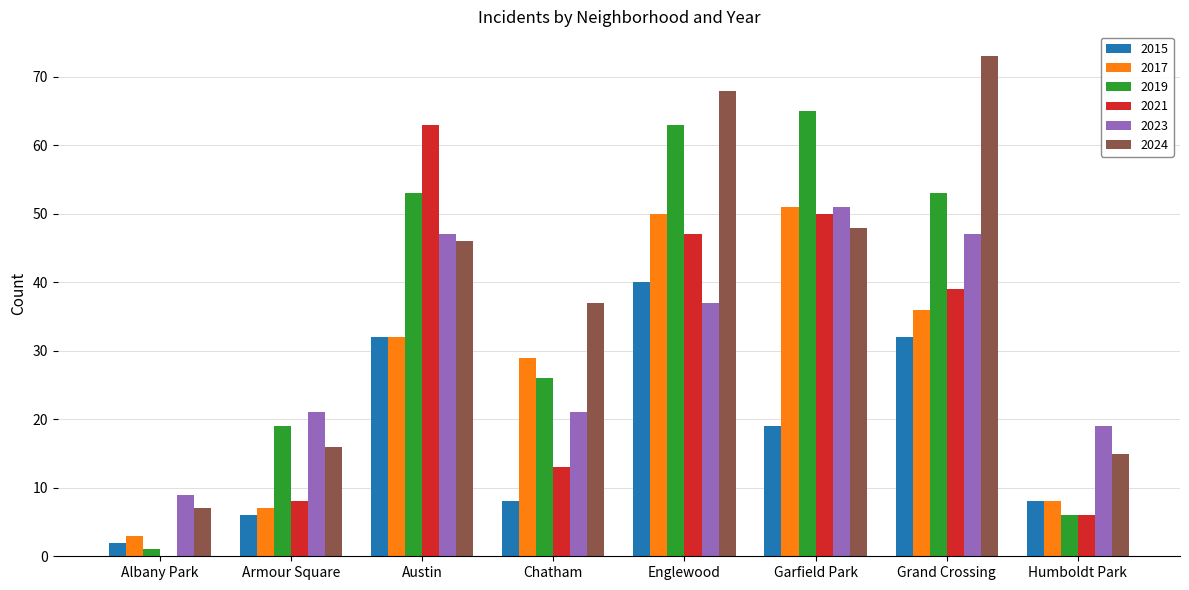

The value of 2017 at Austin is 32. True or false?

True